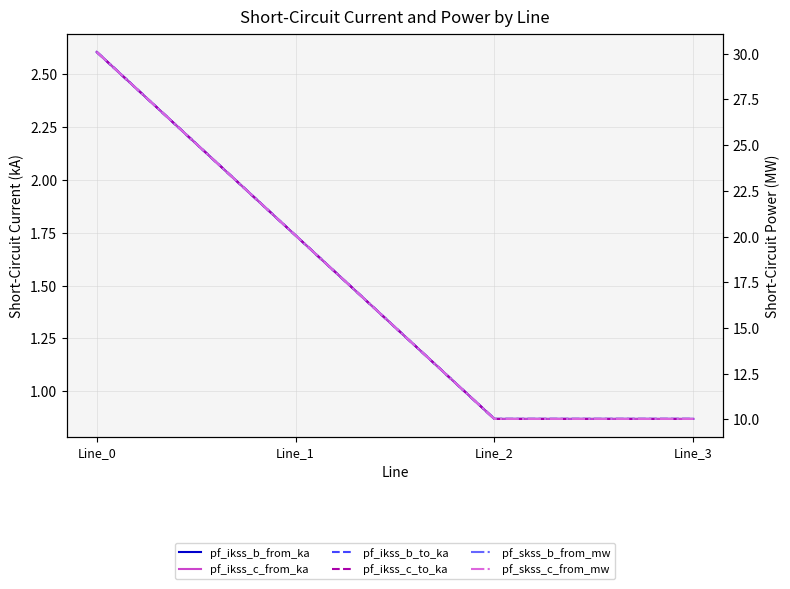

Rank the series at Line_1 from lowest to highest value.

pf_ikss_c_from_ka, pf_ikss_c_to_ka, pf_ikss_b_from_ka, pf_ikss_b_to_ka, pf_skss_c_from_mw, pf_skss_b_from_mw